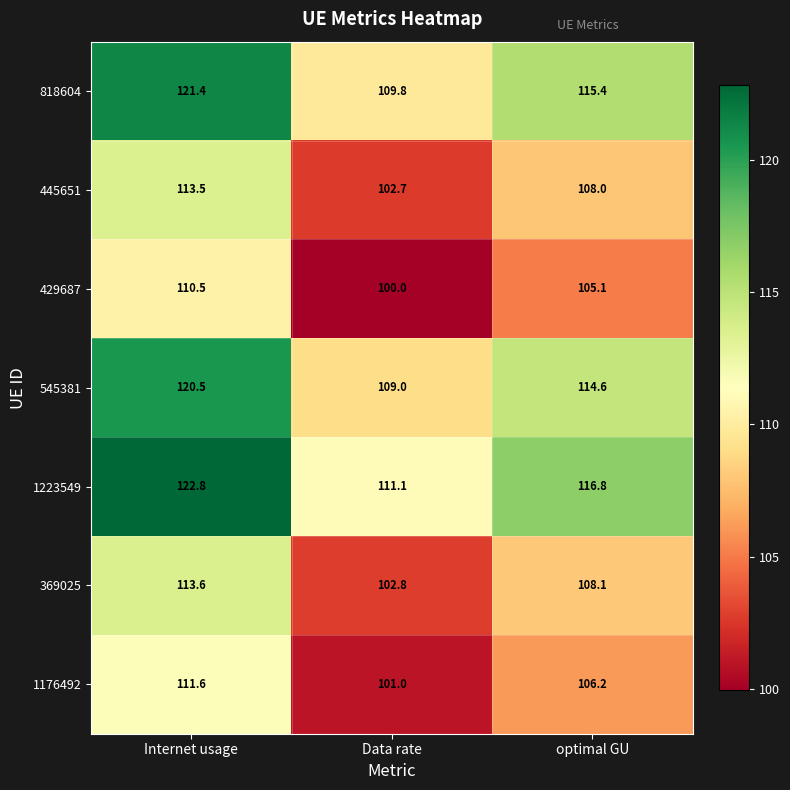

What is the sum of all 818604 values?

346.6